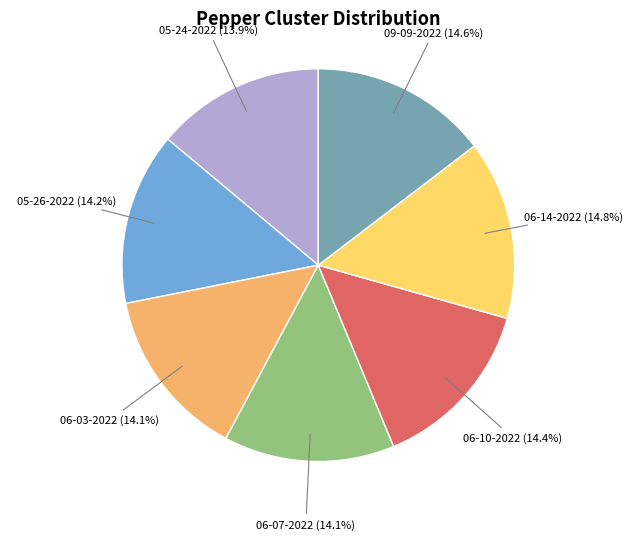

Is there any slice that represents more than half of the pie?

No